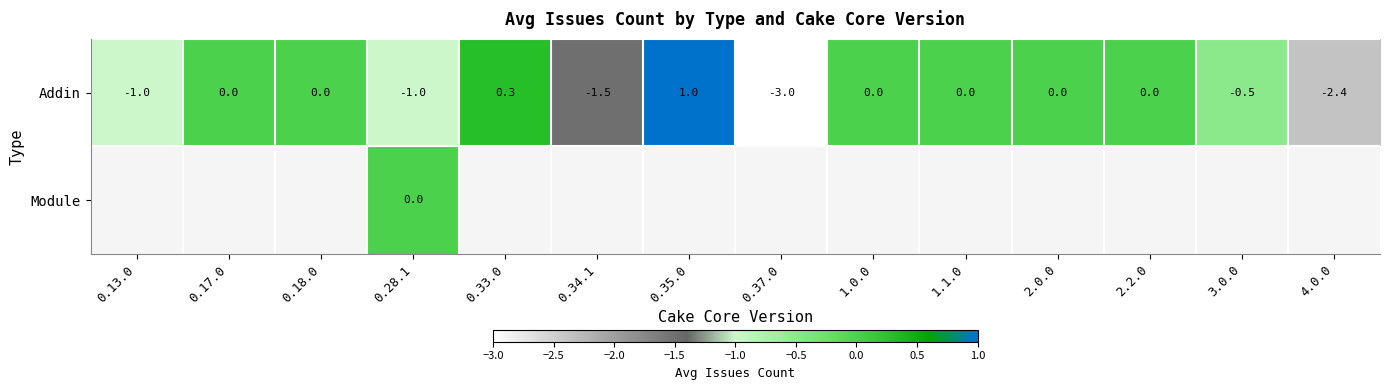

What is the lowest value of the Addin series?

-3.0